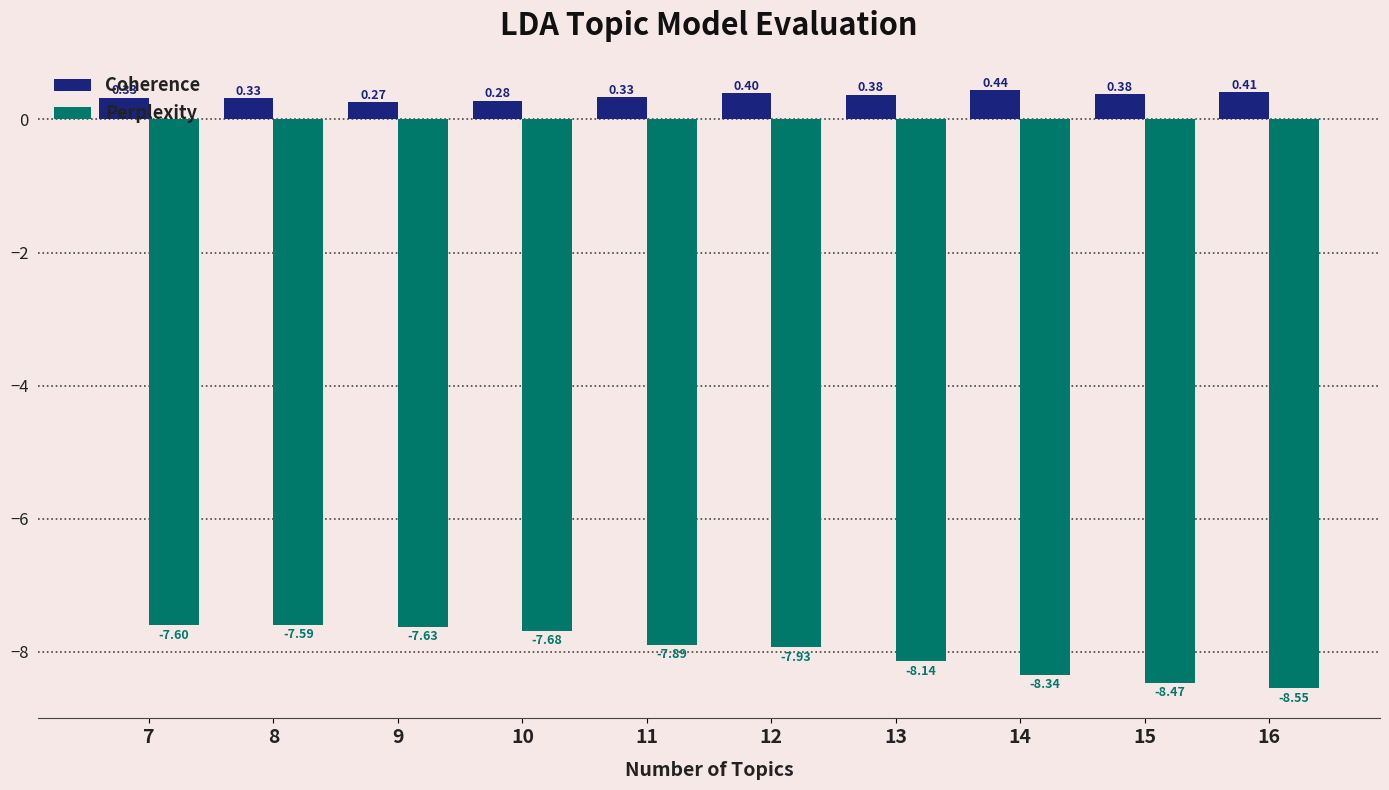

What is the difference between the highest and lowest values at 16?

9.0